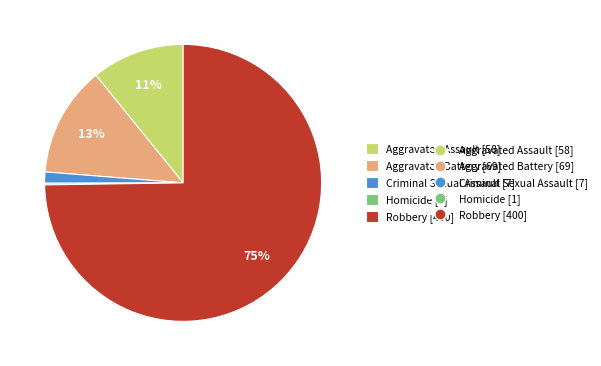

Is there any slice that represents more than half of the pie?

Yes